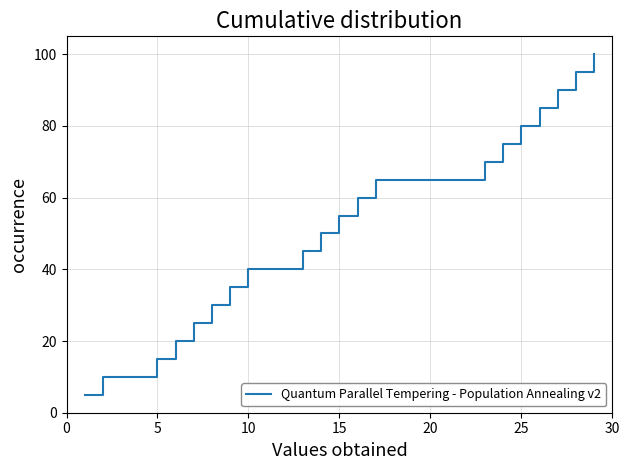

What is the difference between the maximum and minimum values?

95.0